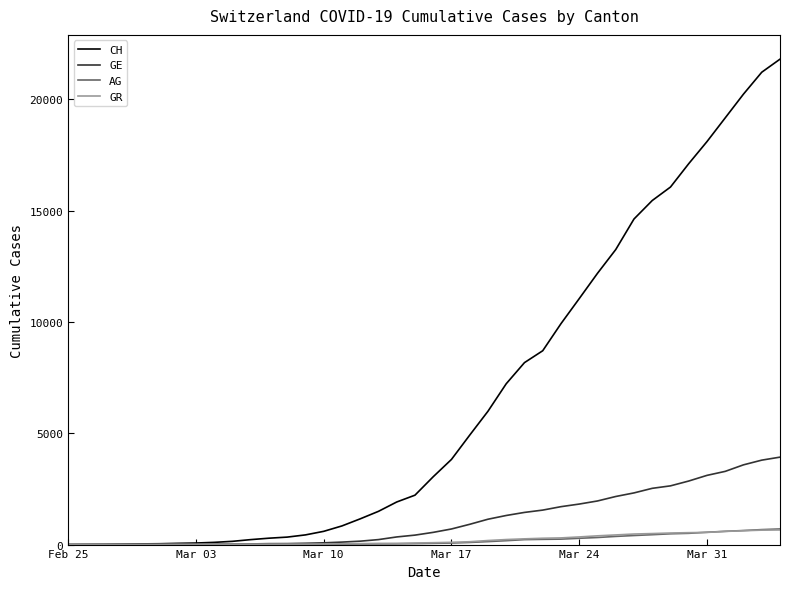

How many lines are shown in the chart?

4